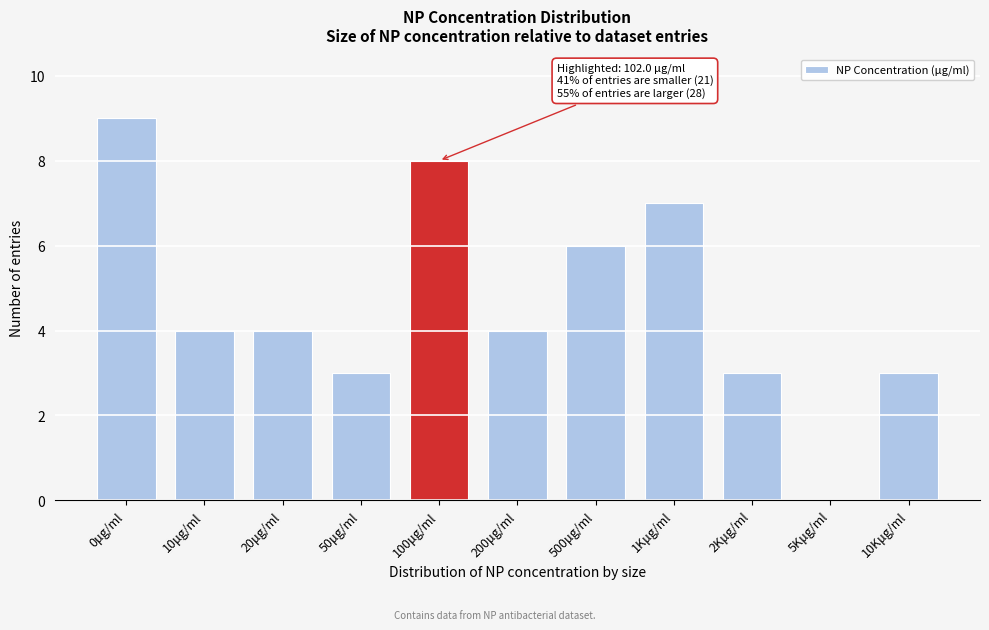

Reading left to right, transcribe all the data shown in this chart.

0μg/ml=9	10μg/ml=4	20μg/ml=4	50μg/ml=3	100μg/ml=8	200μg/ml=4	500μg/ml=6	1Kμg/ml=7	2Kμg/ml=3	5Kμg/ml=0	10Kμg/ml=3